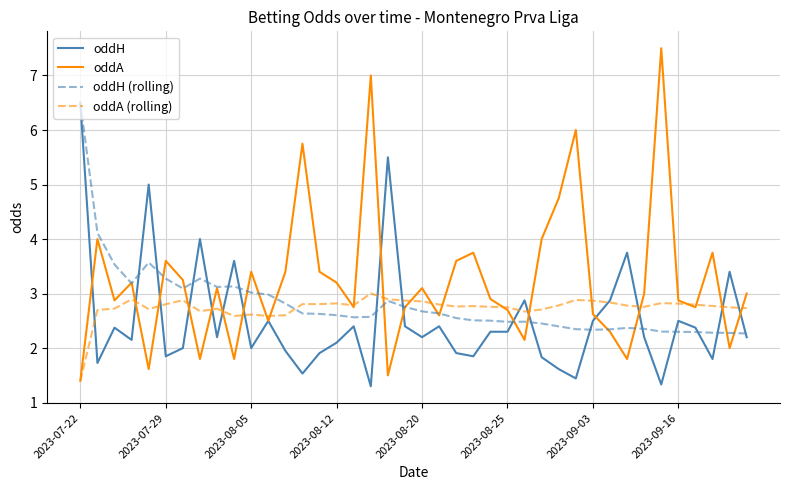

Which series has the widest spread of values?

oddA